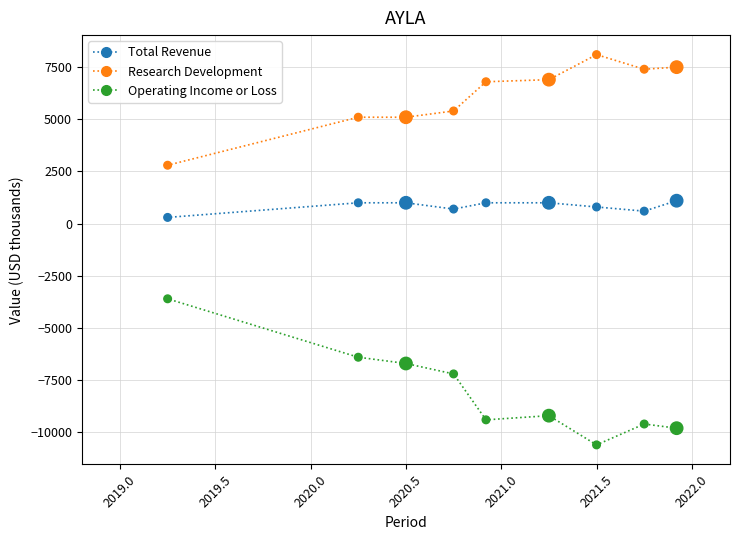

Which series reaches the maximum Y coordinate?

Research Development